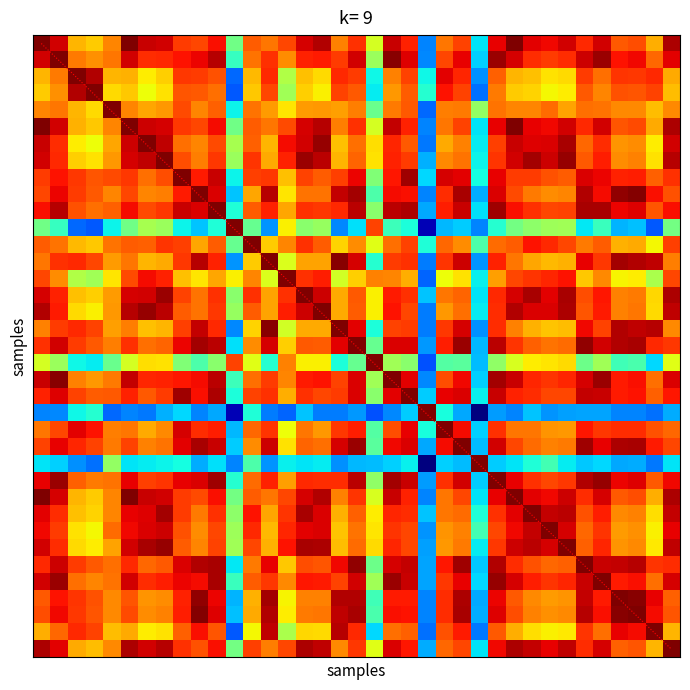

Which series has the largest range (max minus min)?

diagonal